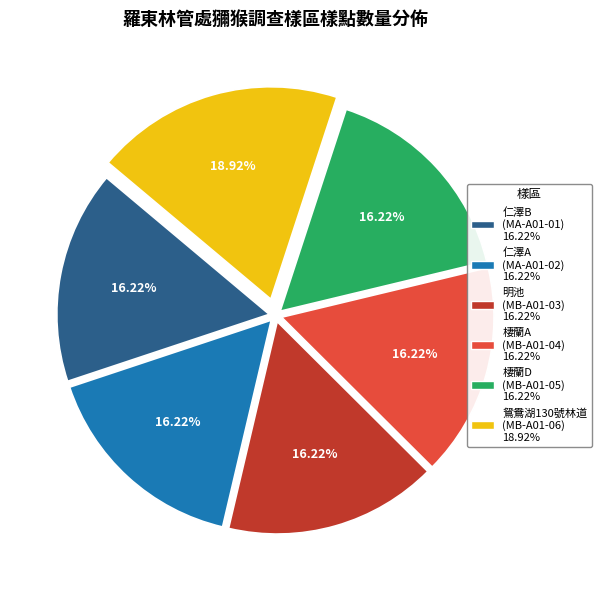

How many segments does this pie chart have?

6